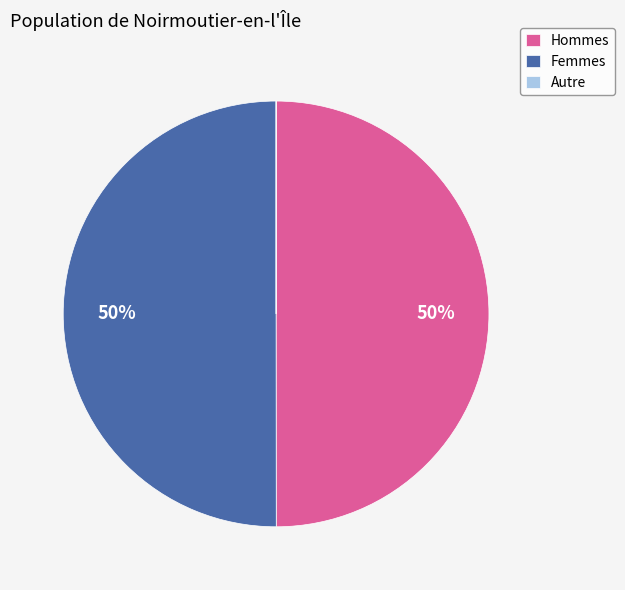

Is it true that Hommes is 41% of the pie?

False